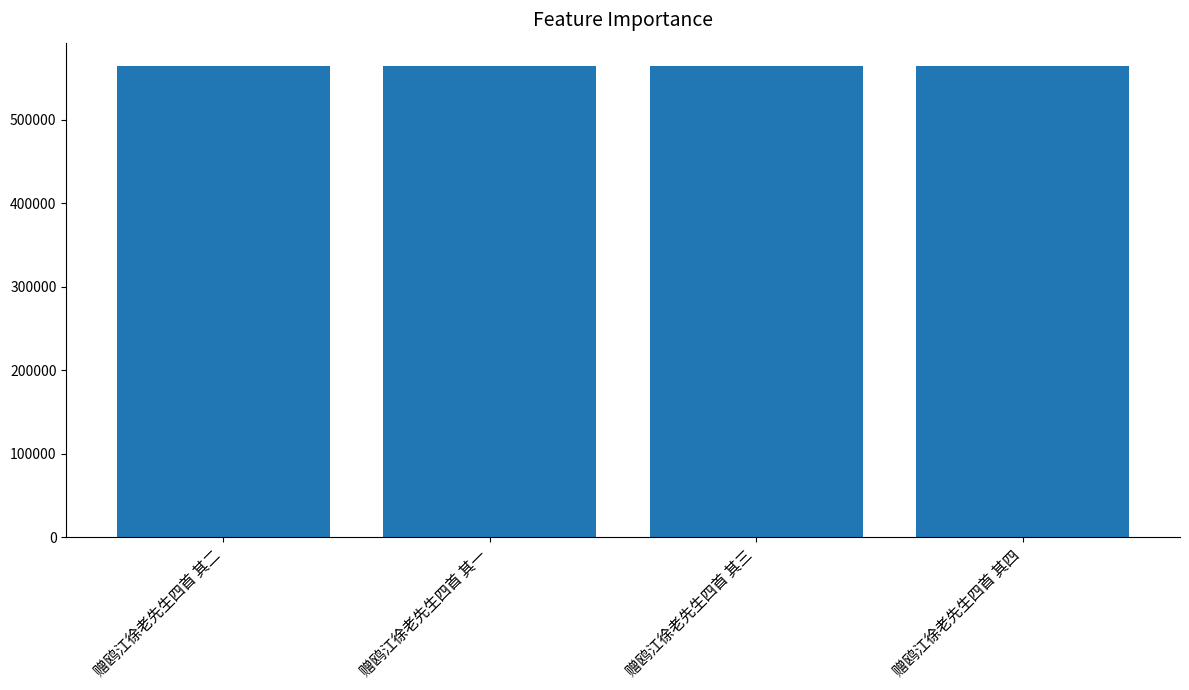

What position from the left is 赠鸥江徐老先生四首 其四?

4